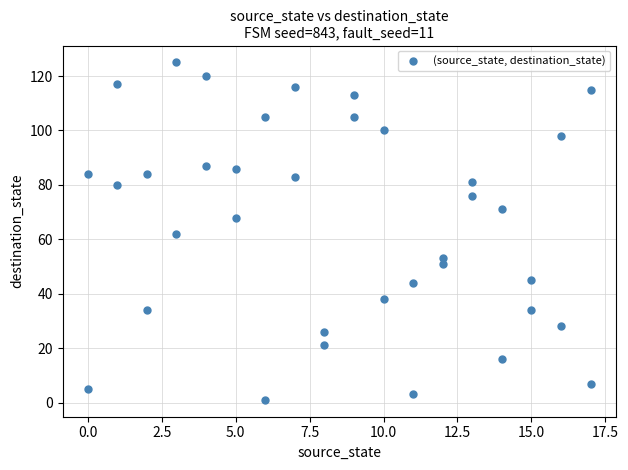

What is the range of X values (max minus min)?

17